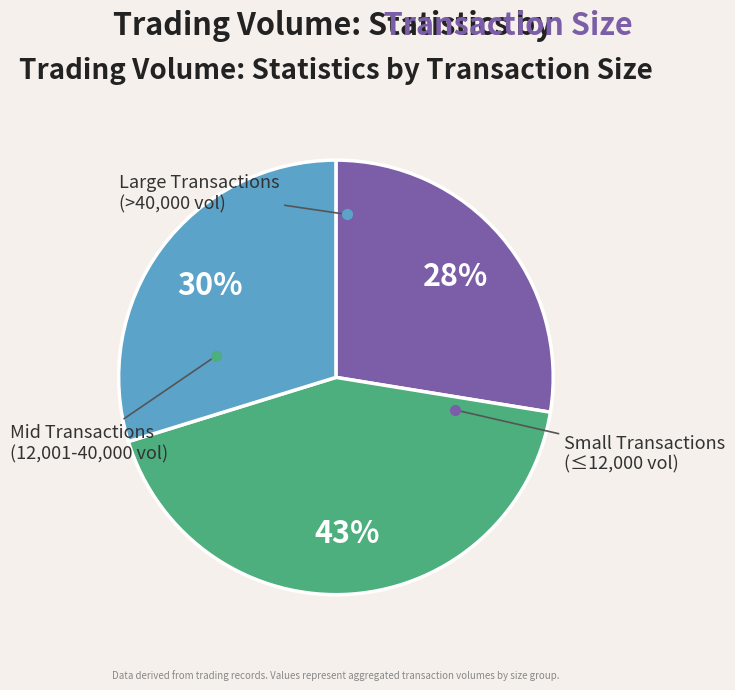

Is there a majority slice in this chart?

No